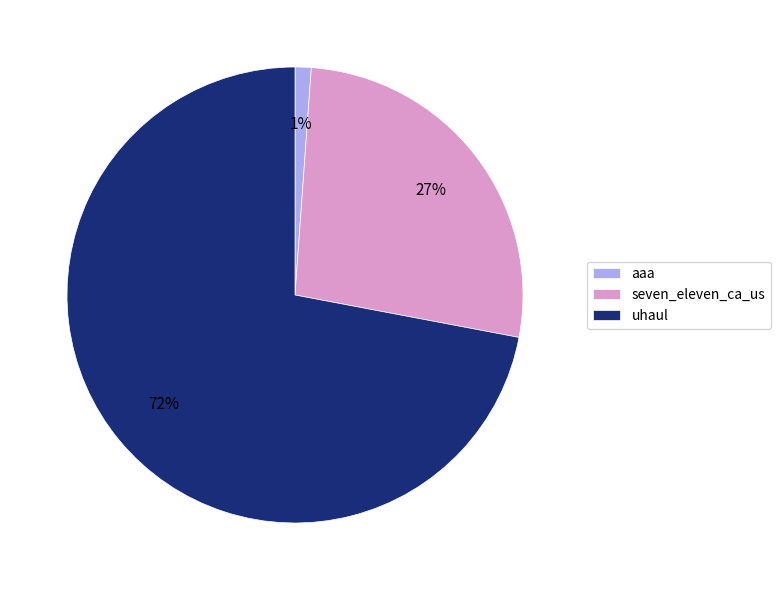

Combined, do uhaul and aaa account for over 50%?

Yes